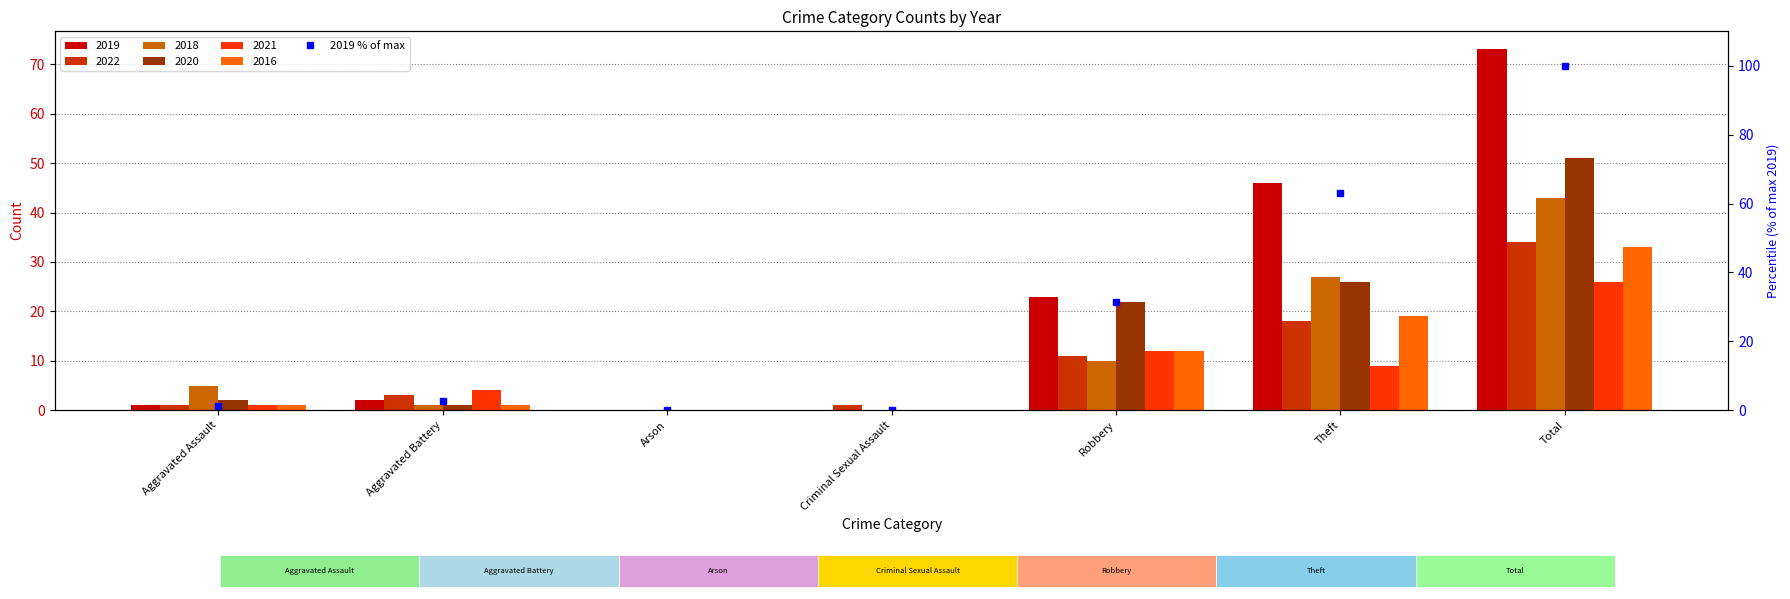

Count the number of categories in the chart.

7